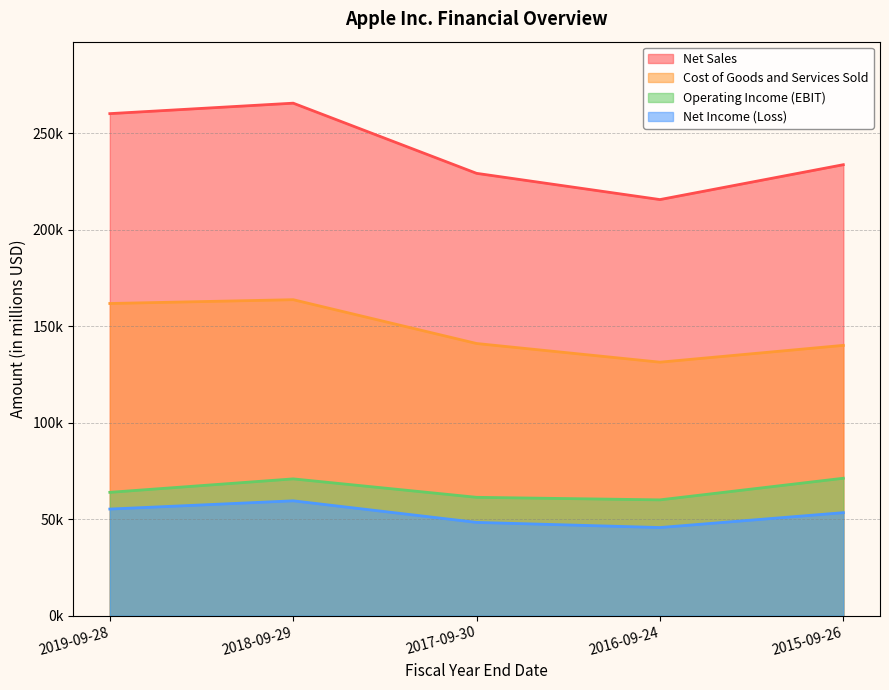

What are all the series names shown in the legend?

Net Sales, Cost of Goods and Services Sold, Operating Income (EBIT), Net Income (Loss)